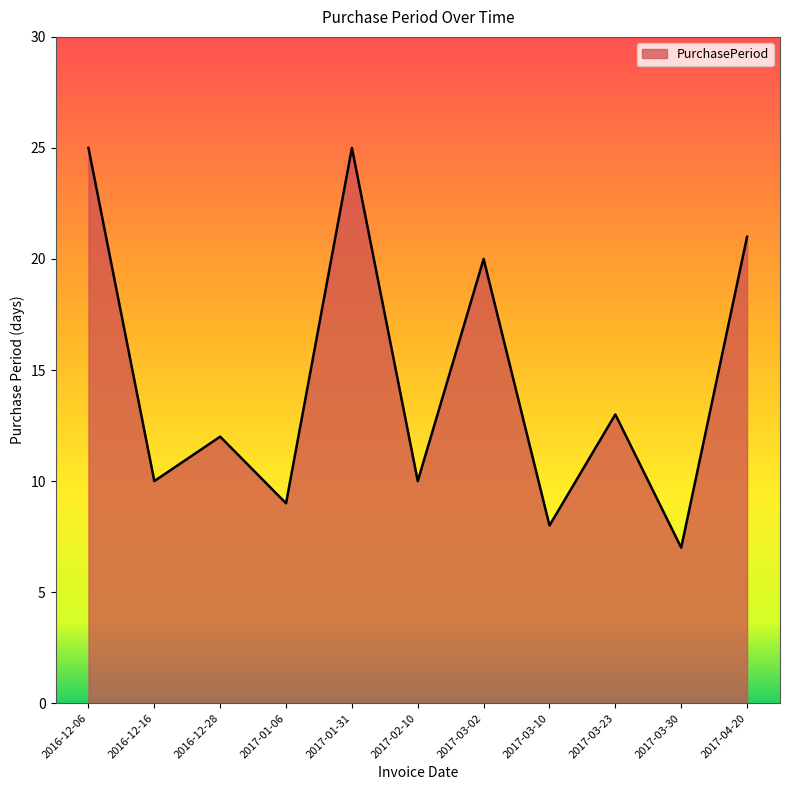

Reading left to right, transcribe all the data shown in this chart.

2016-12-06=25	2016-12-16=10	2016-12-28=12	2017-01-06=9	2017-01-31=25	2017-02-10=10	2017-03-02=20	2017-03-10=8	2017-03-23=13	2017-03-30=7	2017-04-20=21